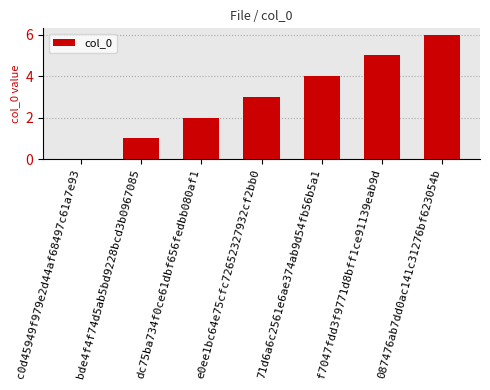

What is the difference between the values at c0d45949f979e2d44af68497c61a7e93 and e0ee1bc64e75cfc72652327932cf2bb0?

3